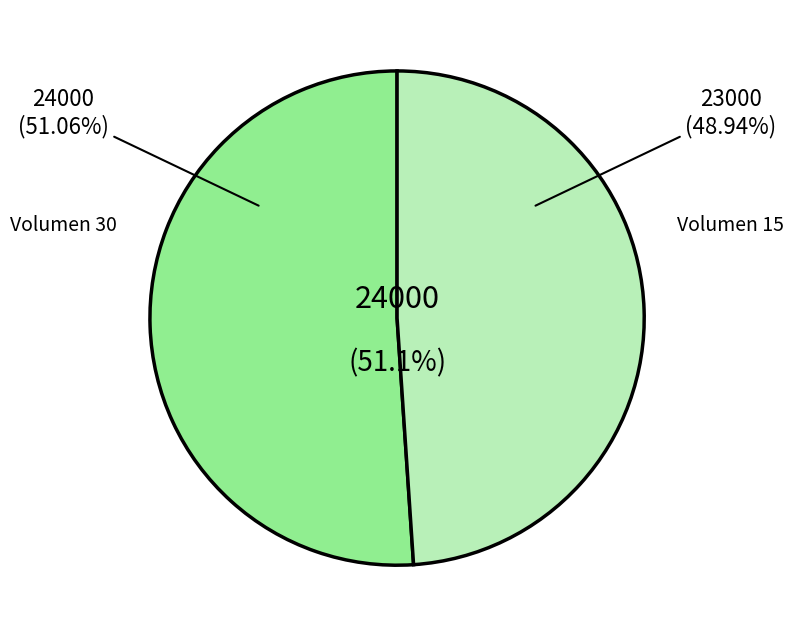

Does 30 represent more than half of the total?

Yes